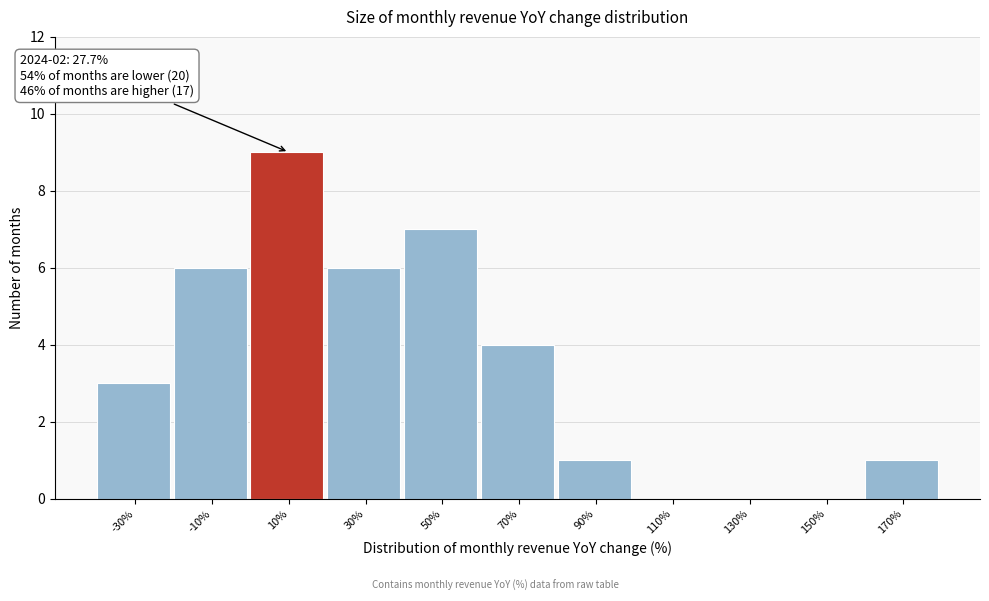

Reading left to right, extract all data points from this chart.

-30%=3	-10%=6	10%=9	30%=6	50%=7	70%=4	90%=1	110%=0	130%=0	150%=0	170%=1